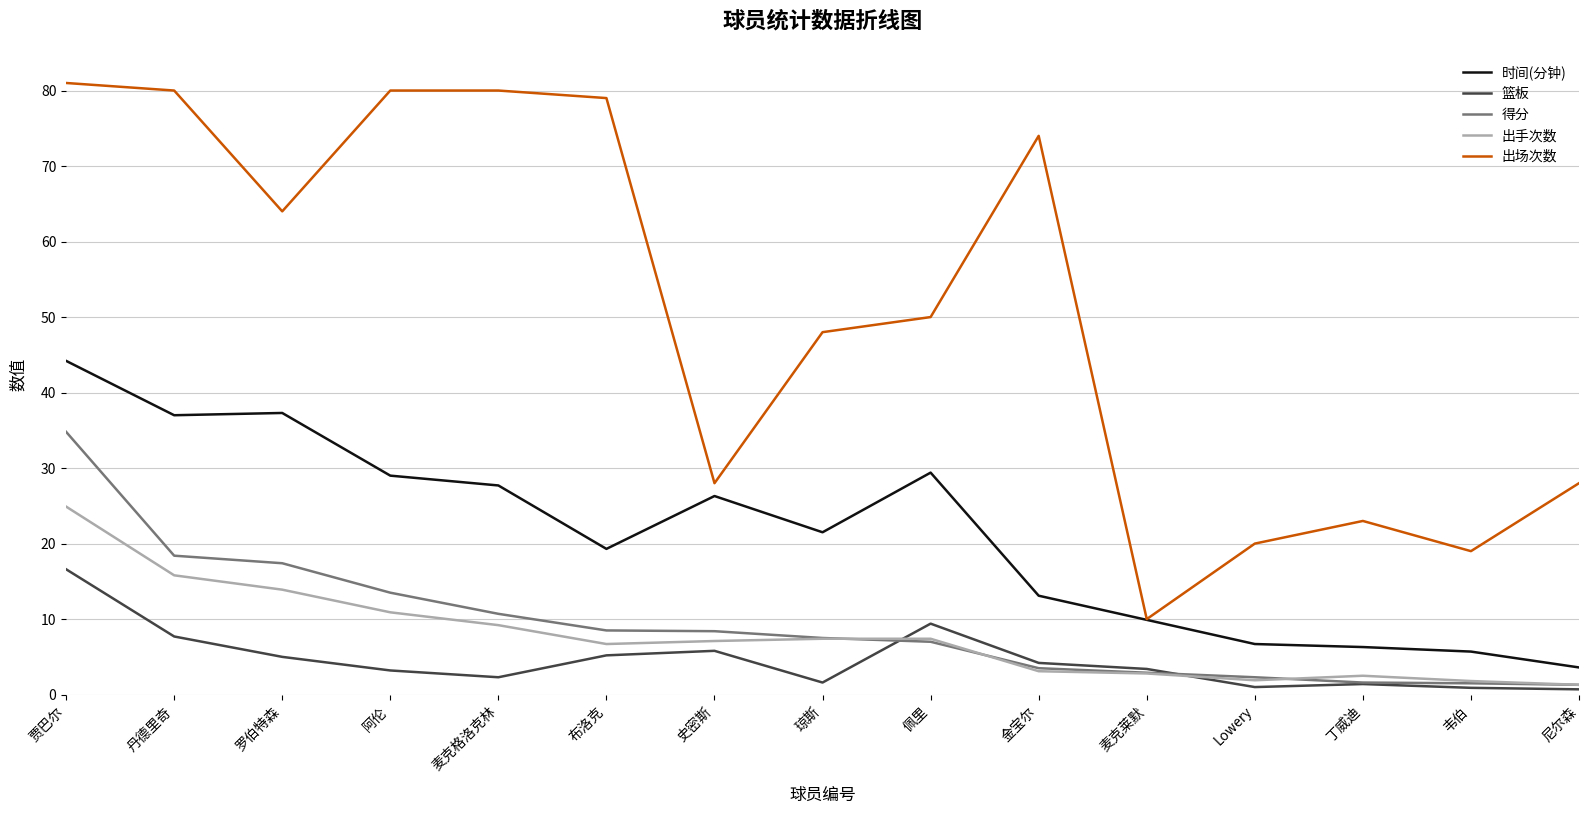

True or false: 得分 and 出场次数 intersect in this chart.

False